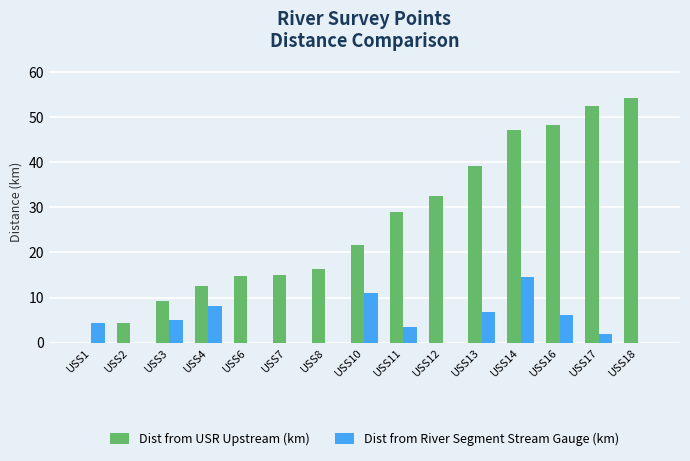

At which category is the sum across all series the highest?

USS14